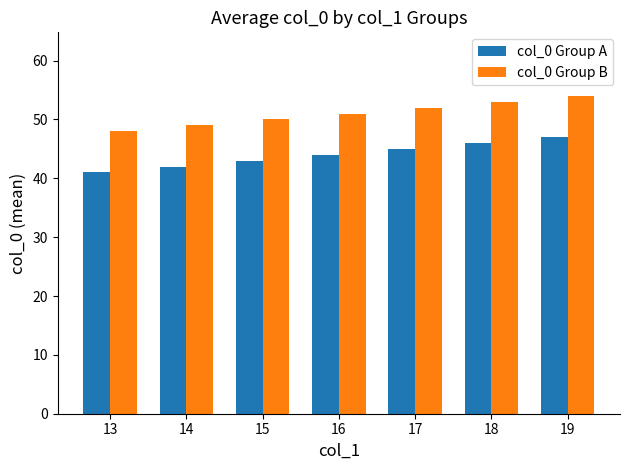

How many data points in col_0 Group B are less than 51?

3